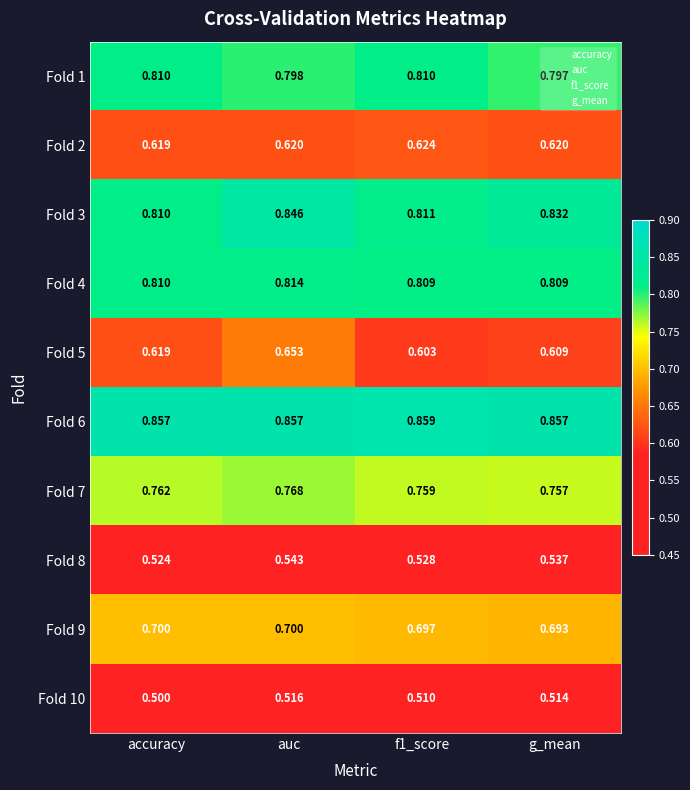

Where is Fold 7 nearest to the value 0?

g_mean